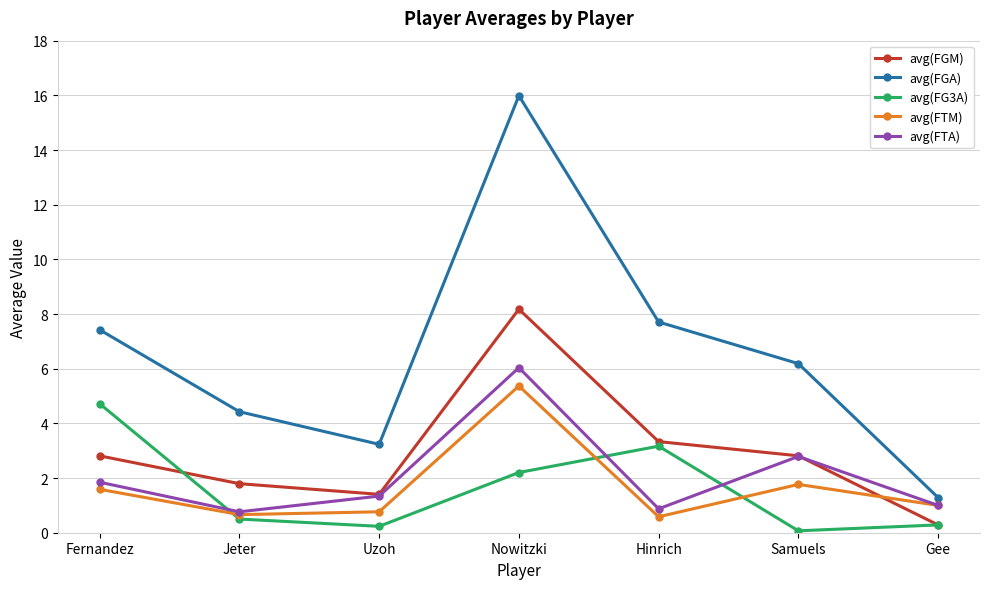

True or false: avg(FGM) has a value of 13.5 at Nowitzki.

False